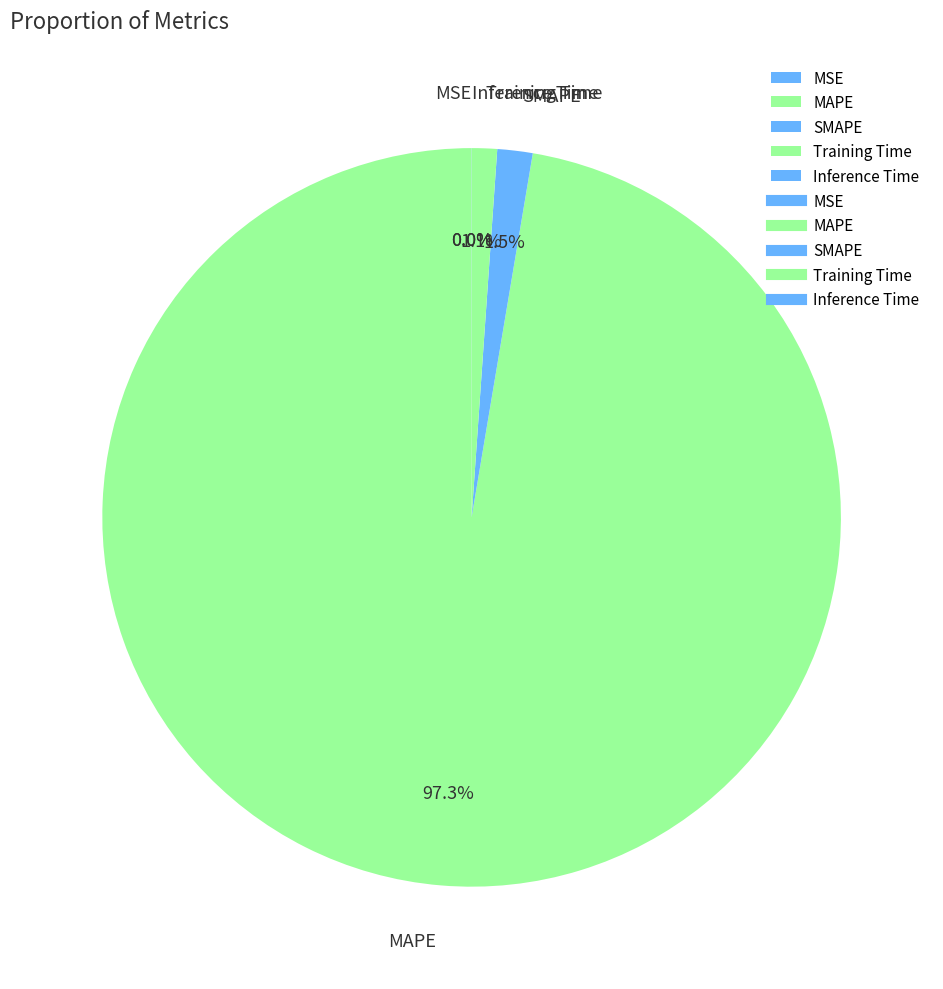

To the nearest percent, what is the difference between the largest and smallest slice percentages?

97%